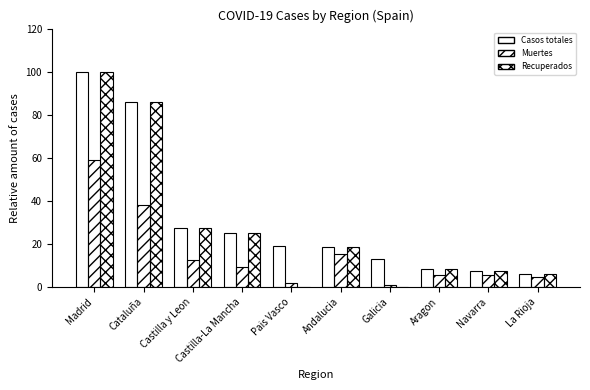

How many data points in Muertes are above 9?

5